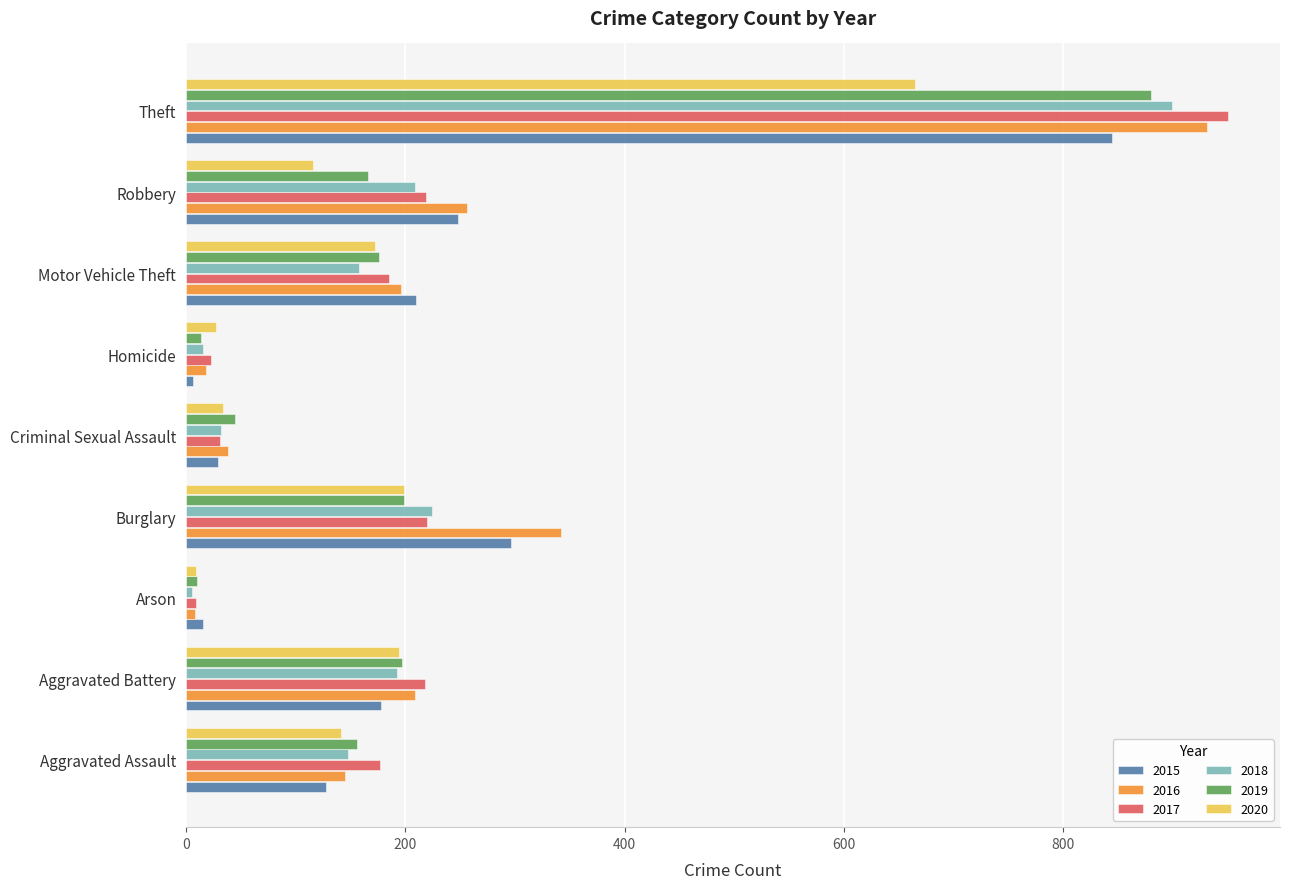

The value of 2020 at Robbery is 79. True or false?

False